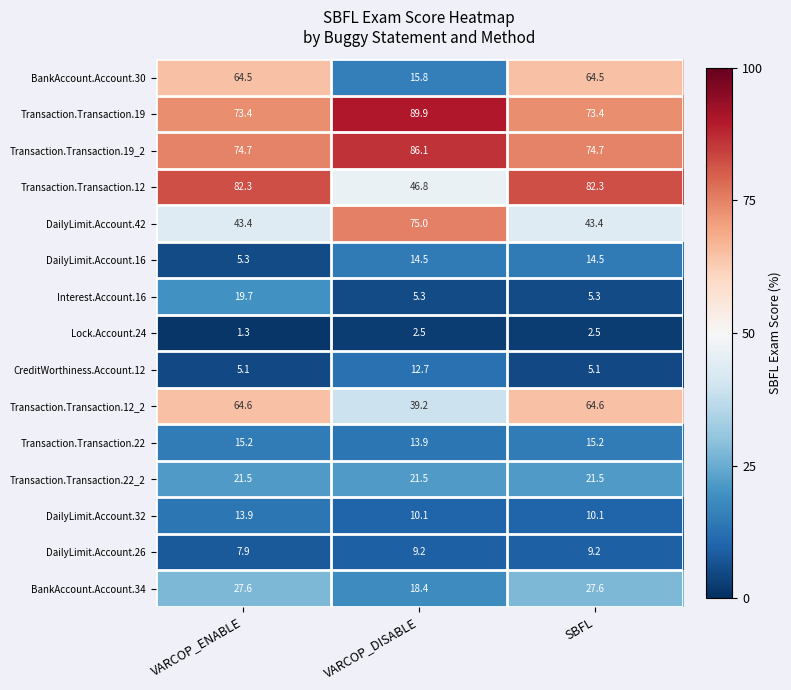

How many distinct data groups are displayed?

15